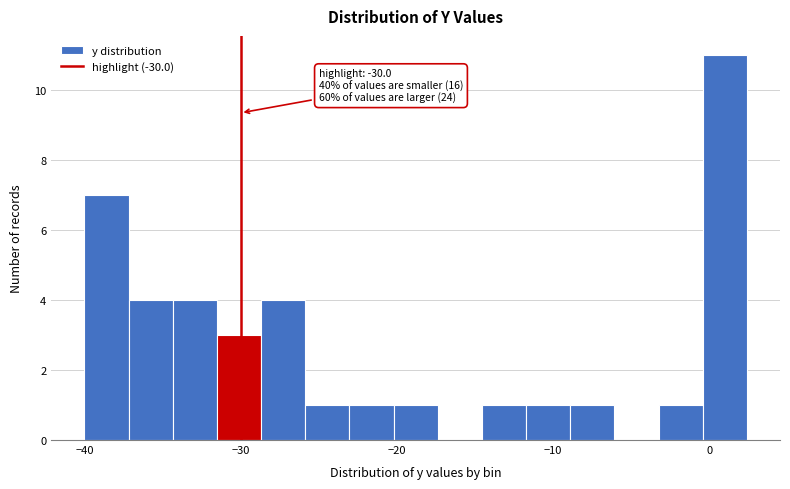

Around what value on the x-axis is the tallest bar? Give the approximate position of its centre, as read against the axis.

1